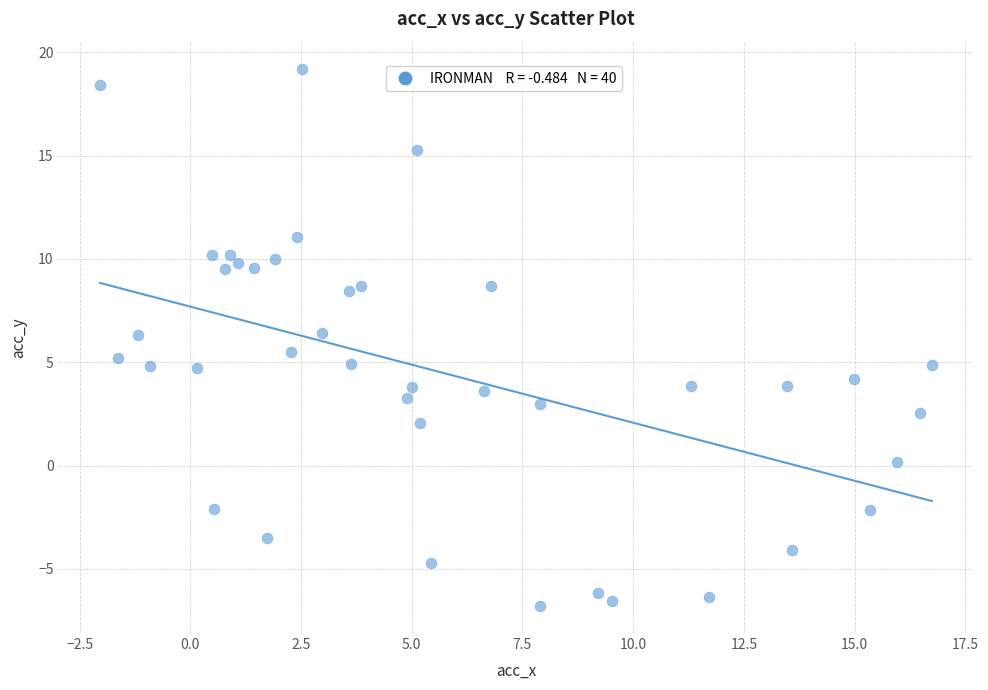

What is the range of Y values (max minus min)?

26.0